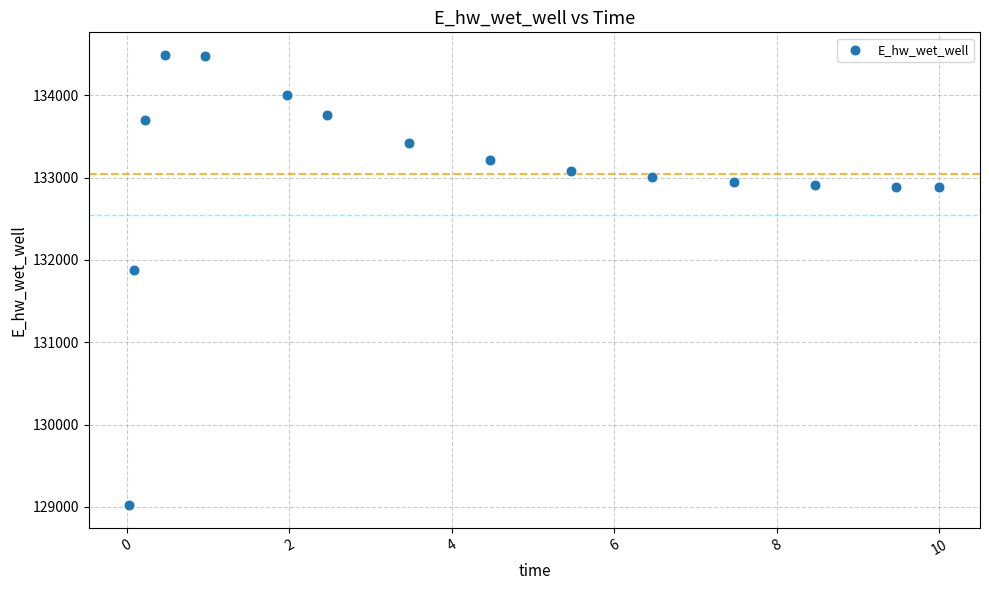

What Y value in the scatter plot is closest to 131755?

131874.3